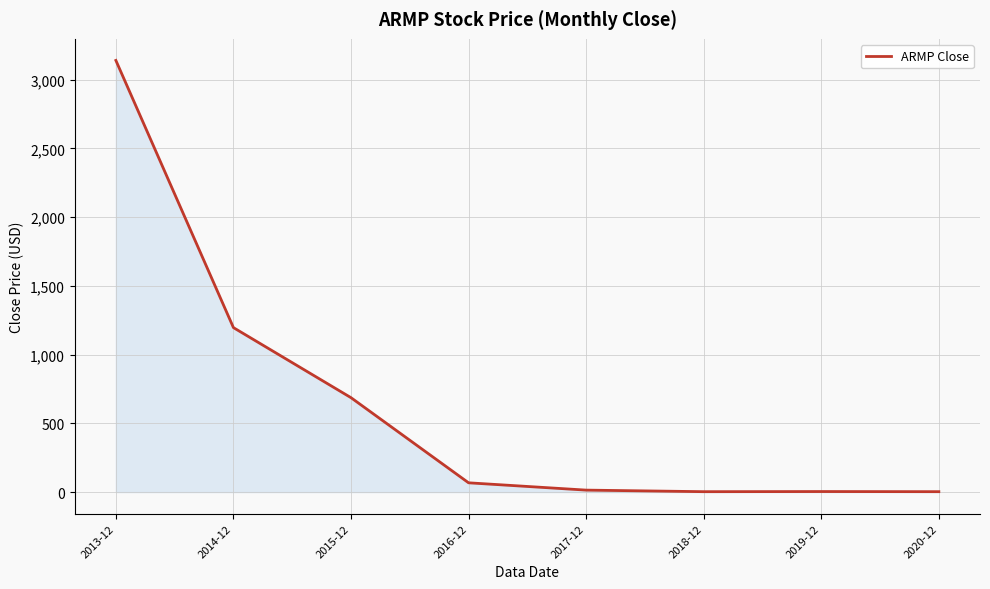

What is the change in value from 2014-12 to 2015-12?

-509.7